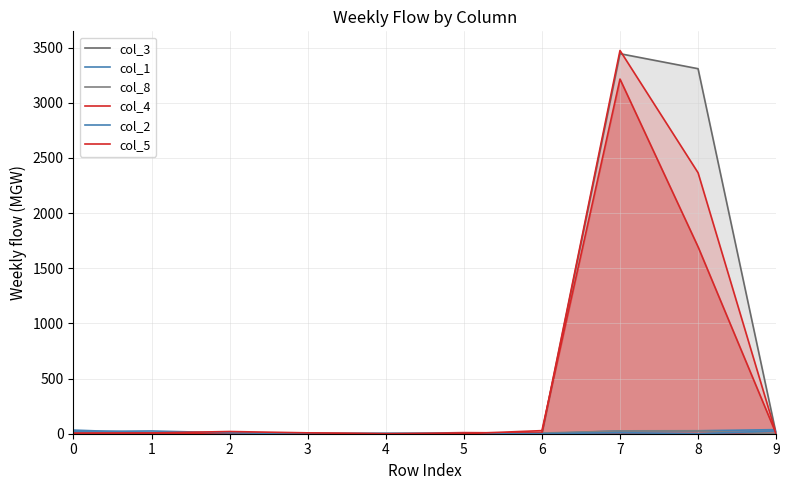

At how many categories does at least one series exceed 836?

2